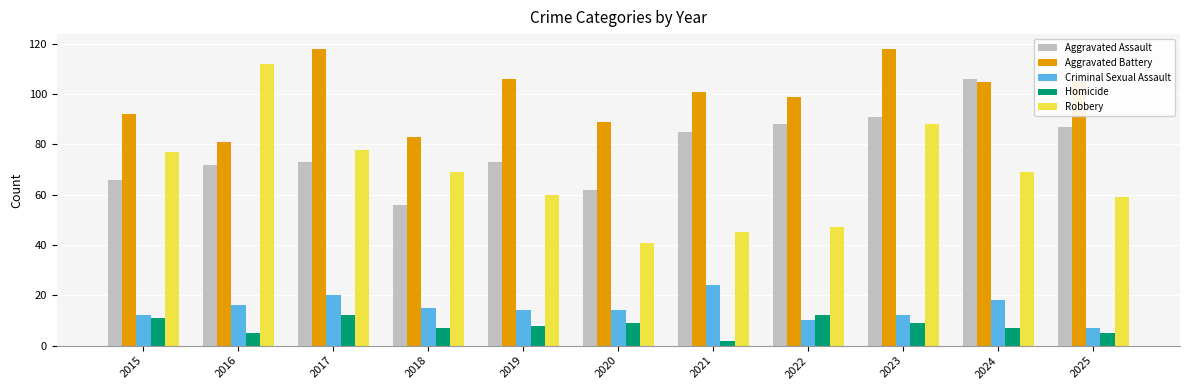

What is the total value across all series at 2017?

301